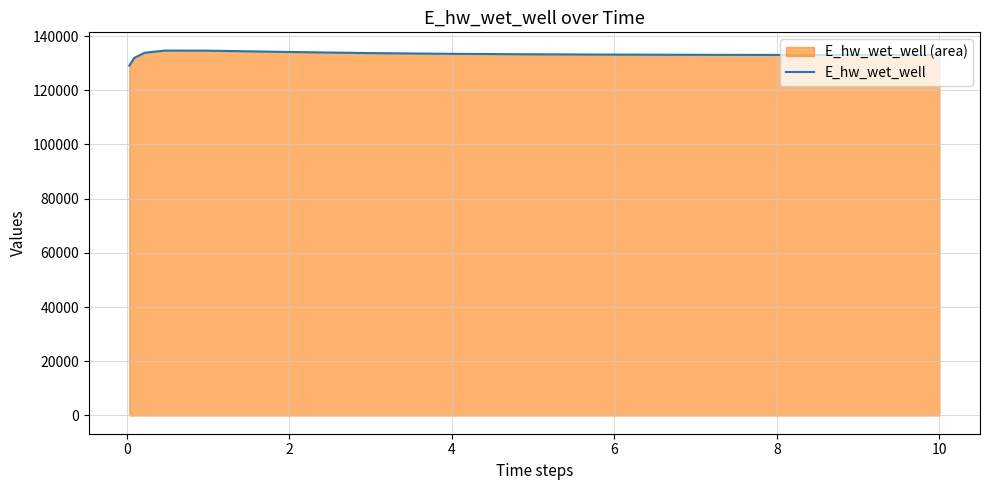

What is the difference between the maximum and minimum values?

5555.2